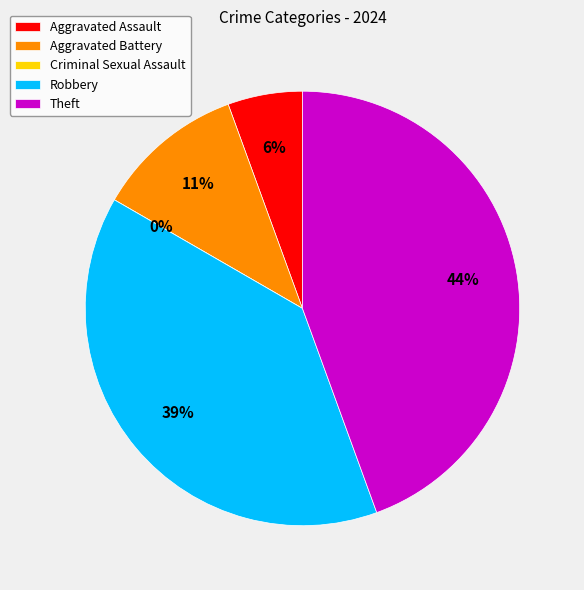

Does Aggravated Battery account for over 50% of the chart?

No